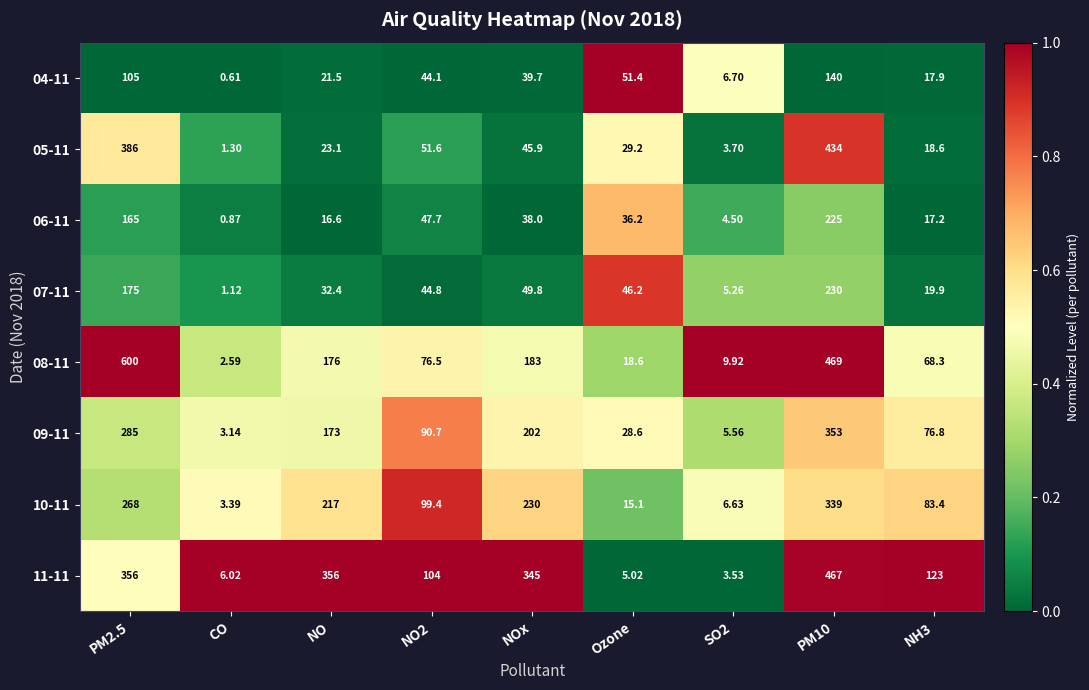

Count the number of categories in the chart.

9